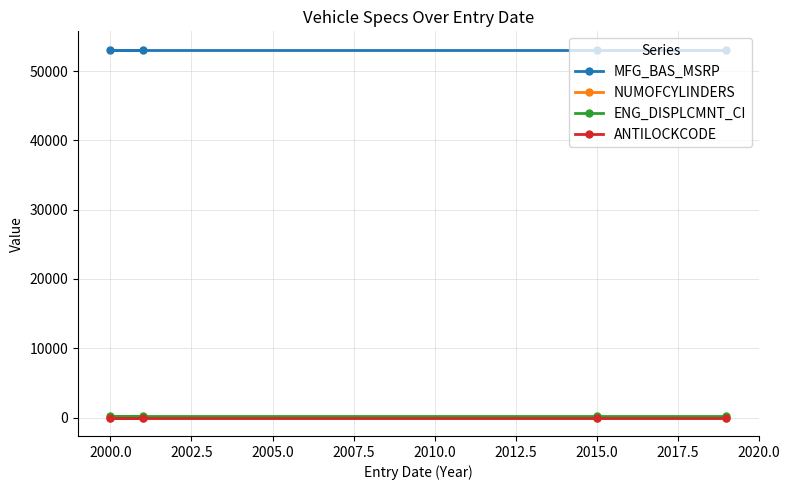

Reading left to right, transcribe all the data shown in this chart.

MFG_BAS_MSRP: 53080	53080	53080	53080
NUMOFCYLINDERS: 8	8	8	8
ENG_DISPLCMNT_CI: 214	214	214	214
ANTILOCKCODE: 2	2	2	2